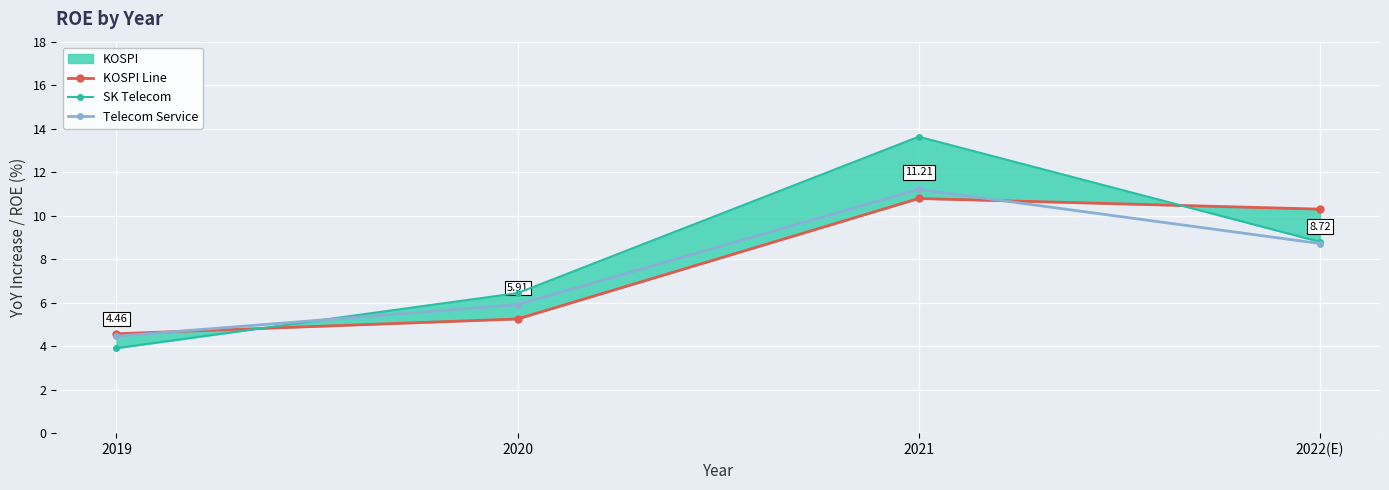

What is the sum of all KOSPI Line values?

30.9